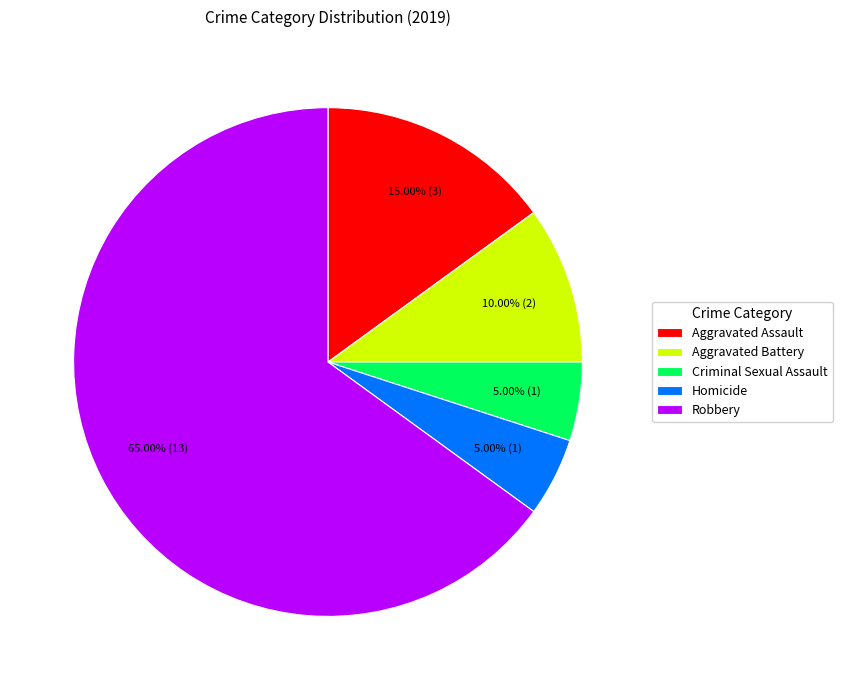

What percentage is NOT represented by Aggravated Battery?

90.0%